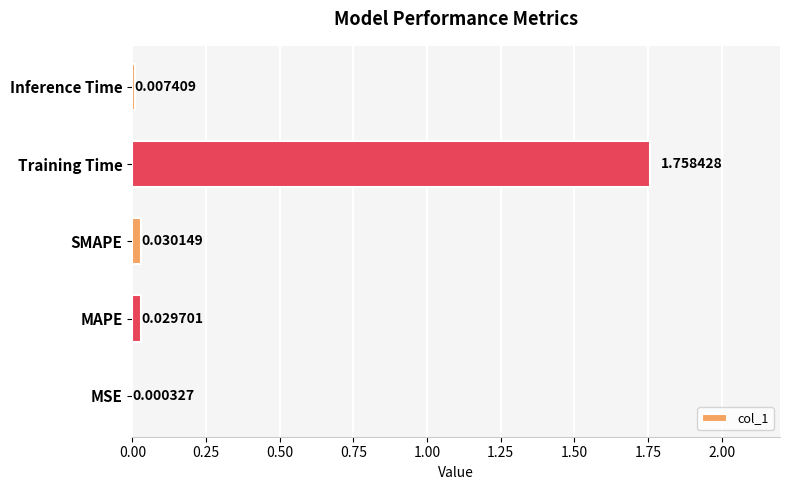

At which category does the chart reach its peak across all series?

Training Time